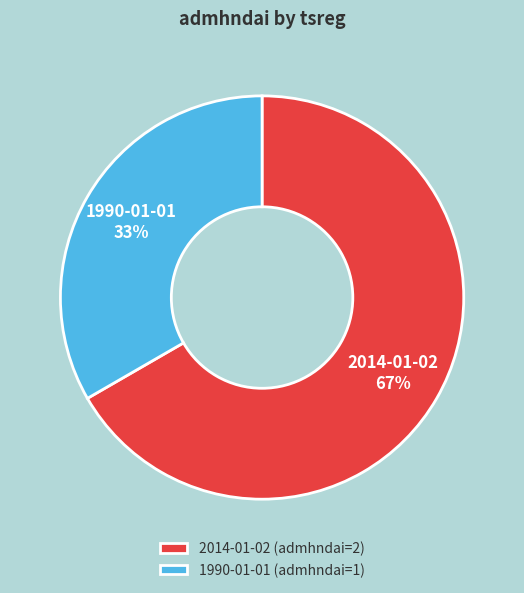

What percentage is the 2014-01-02 slice, to the nearest percent?

67%